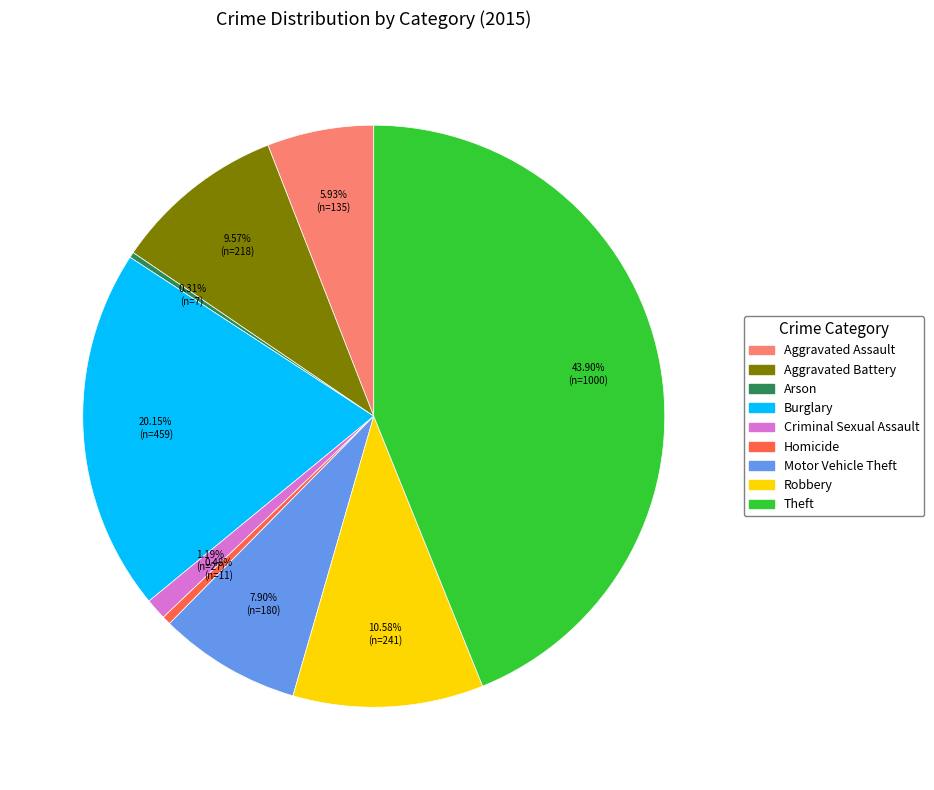

The Homicide slice represents 0% of the pie. True or false?

True